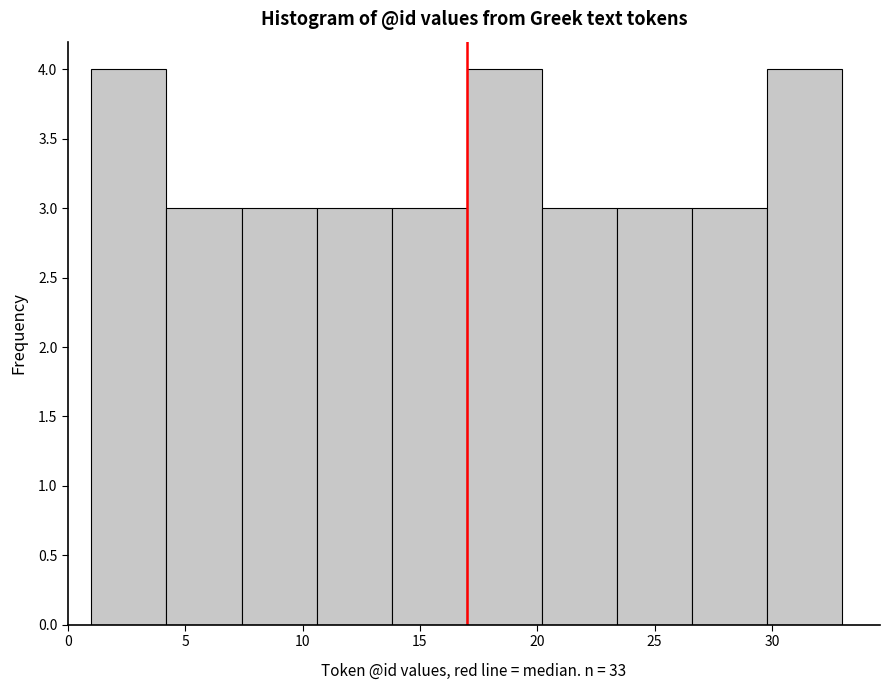

What is the height of the bar covering 4.2 to 7.4 on the x-axis? Neither the bar edges nor the heights are printed on the chart, so give them approximately, as read against the axes.

3